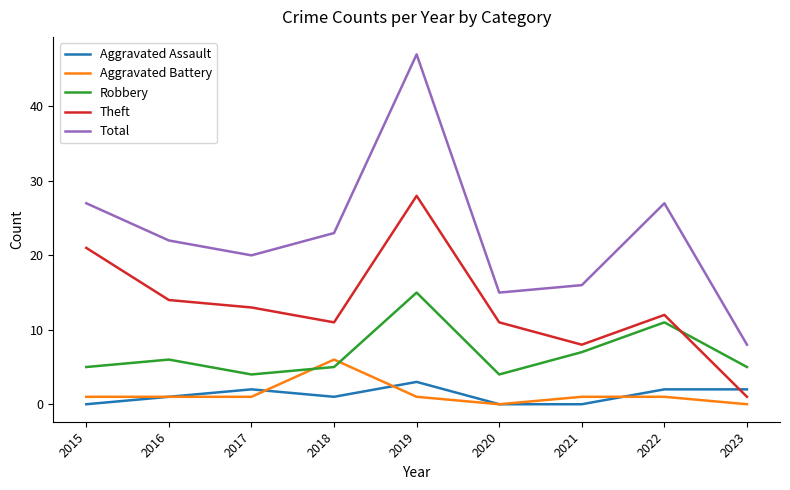

At 2018, list the series in order from largest to smallest.

Total, Theft, Aggravated Battery, Robbery, Aggravated Assault